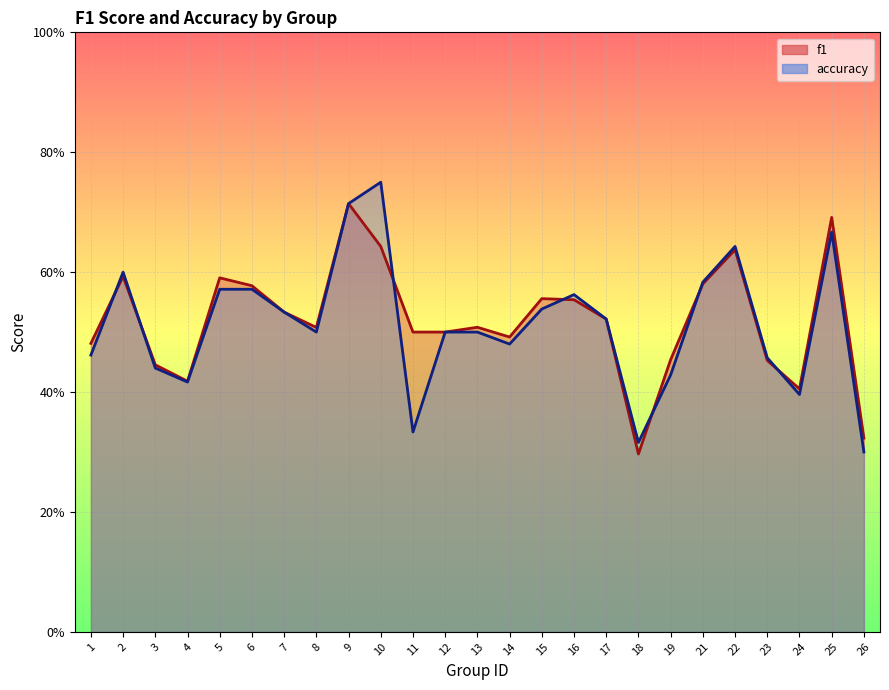

At which label does f1 reach its minimum?

18